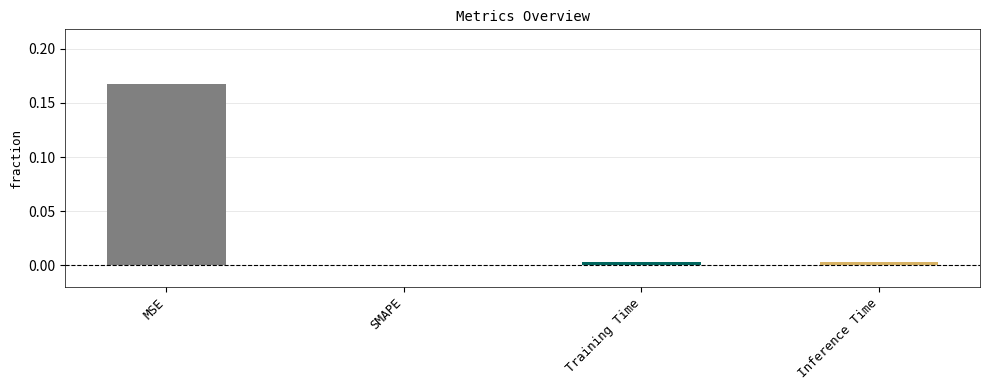

Between MSE and Training Time, which is larger?

MSE